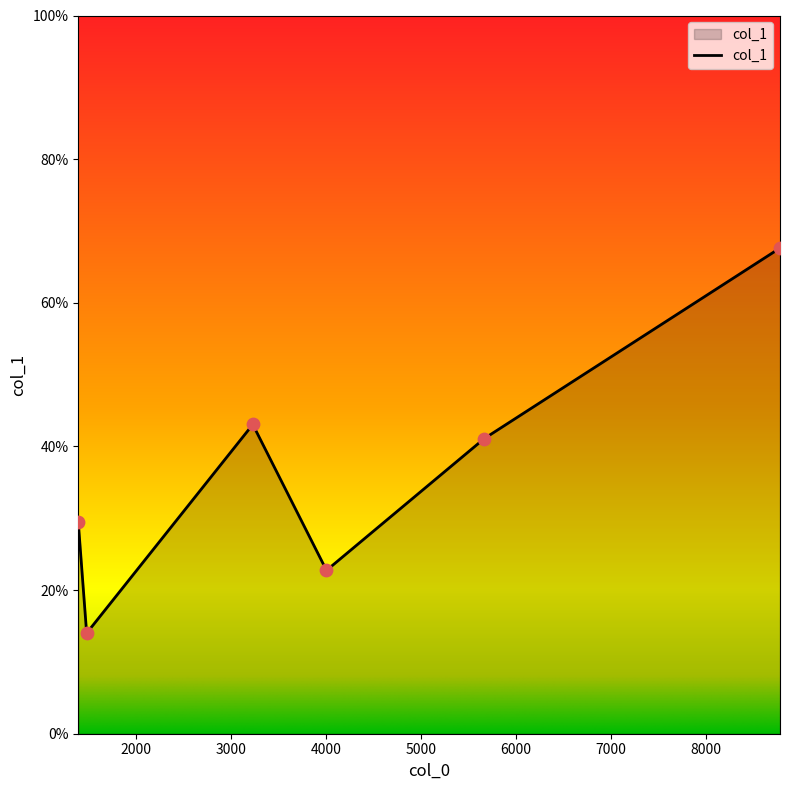

What is the maximum value shown in the chart?

67.6